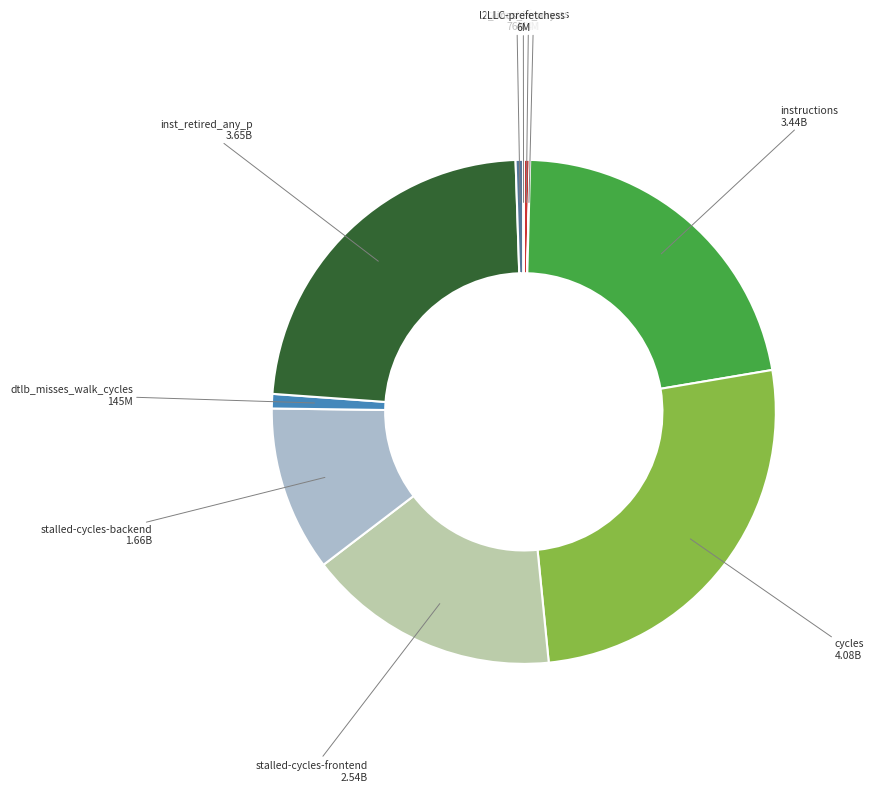

Does any single category account for the majority?

No